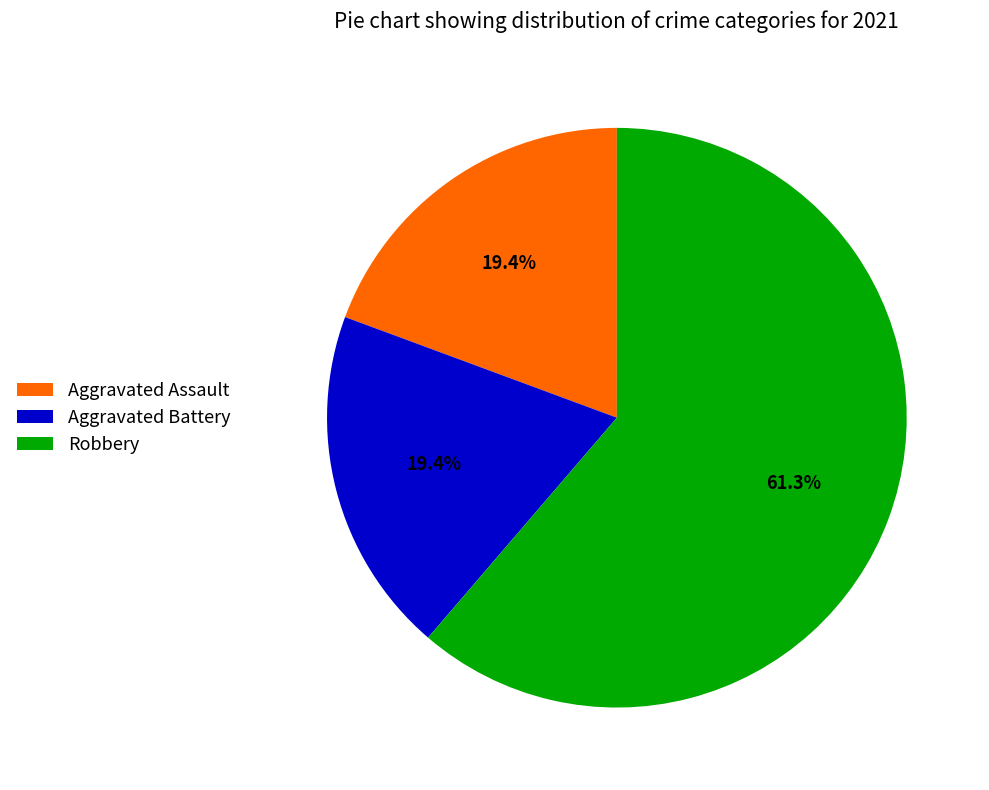

True or false: Robbery accounts for 61% of the total.

True